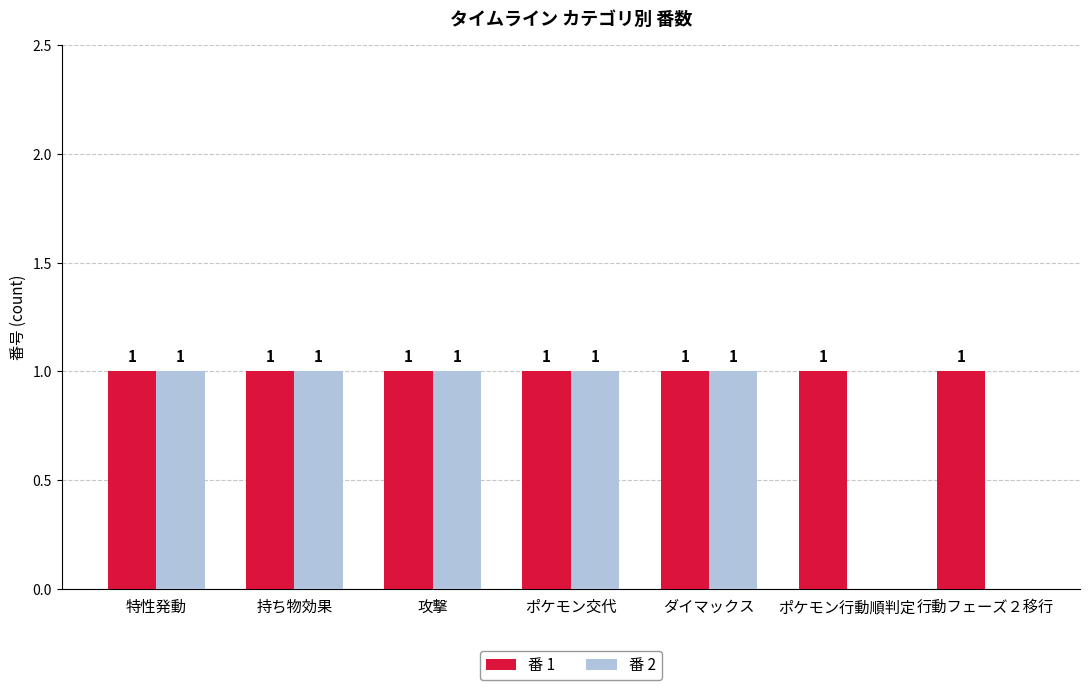

What is the total value across all series at 持ち物効果?

2